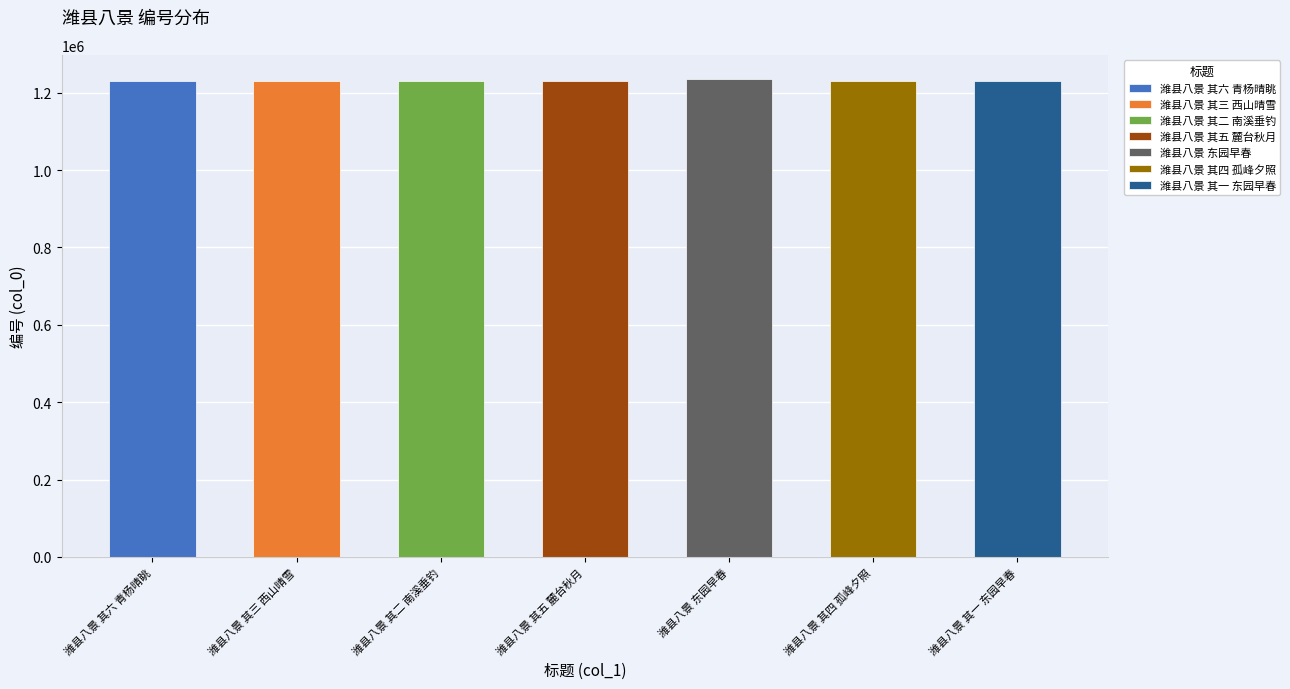

What position from the left is 潍县八景 其二 南溪垂钓?

3